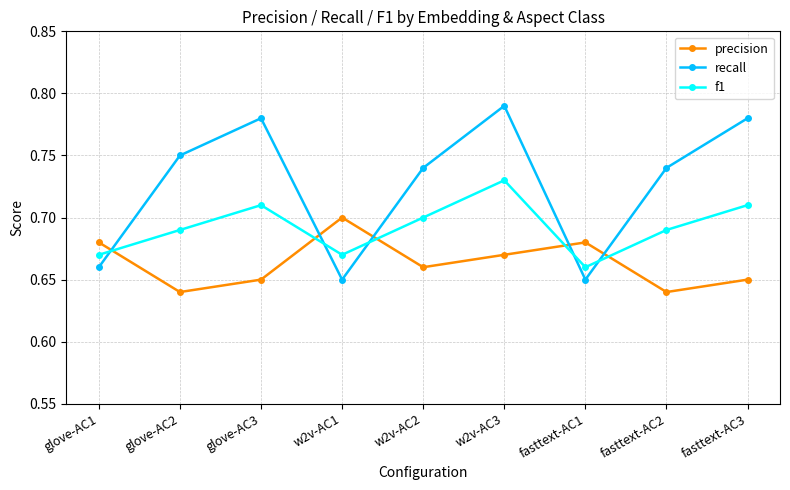

Which series has the largest range (max minus min)?

recall